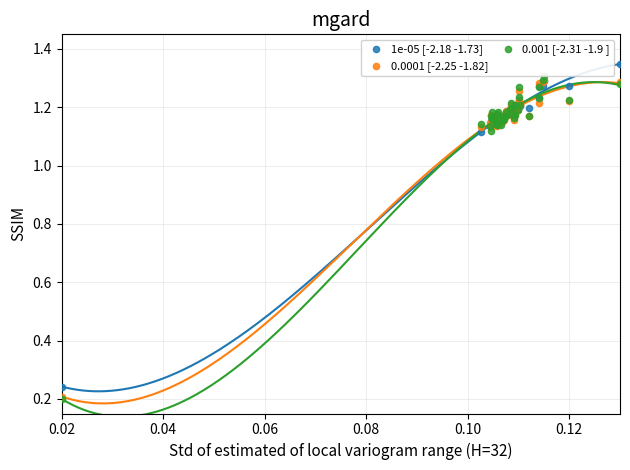

What are all the series names shown in the legend?

1e-05 [-2.18 -1.73], 0.0001 [-2.25 -1.82], 0.001 [-2.31 -1.9 ]